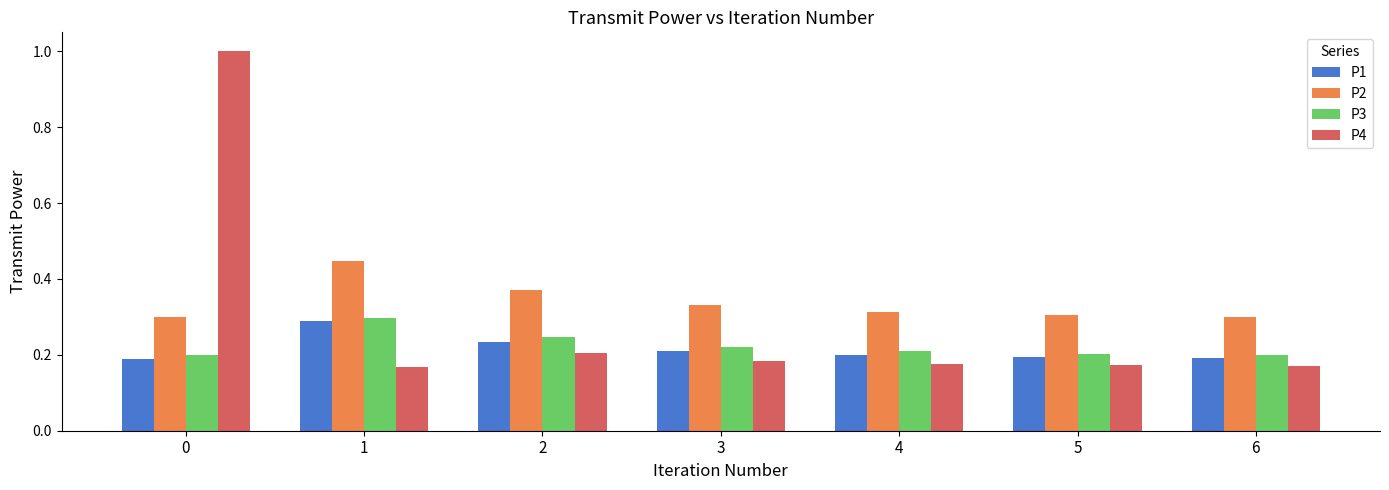

The P3 series shows 0.3 at 5. True or false?

False